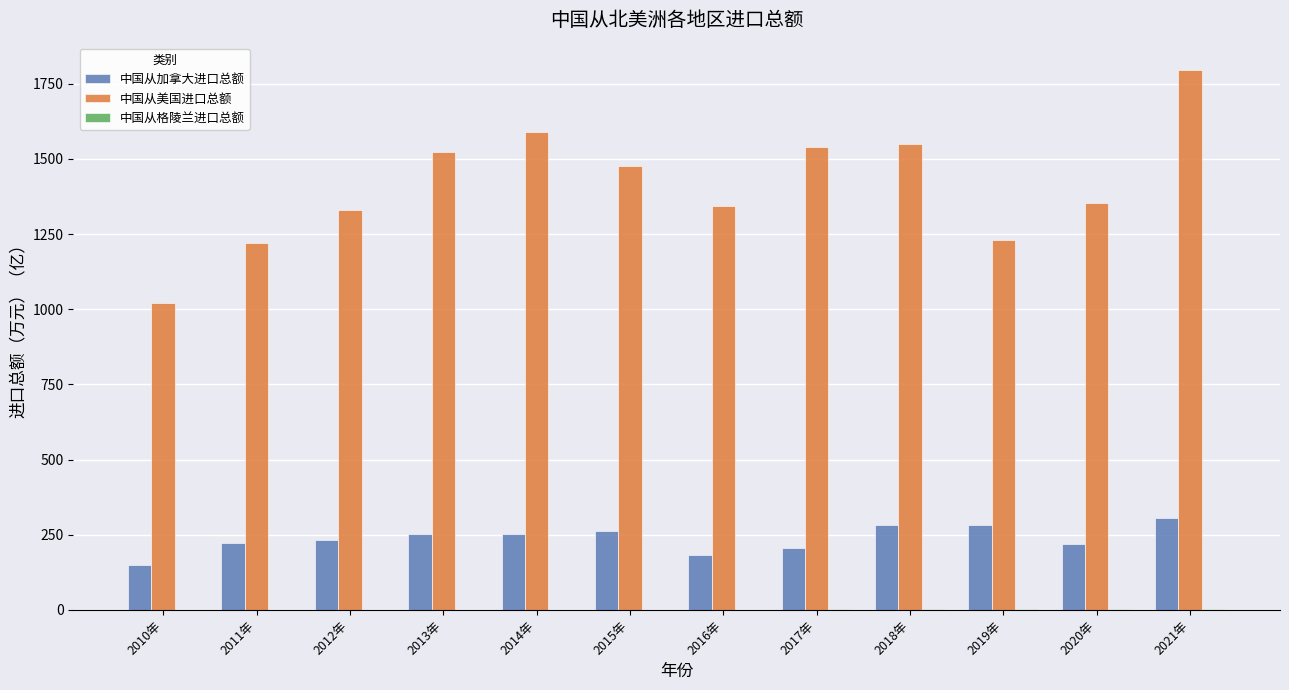

Between 2010年 and 2015年, which series saw the biggest shift?

中国从美国进口总额